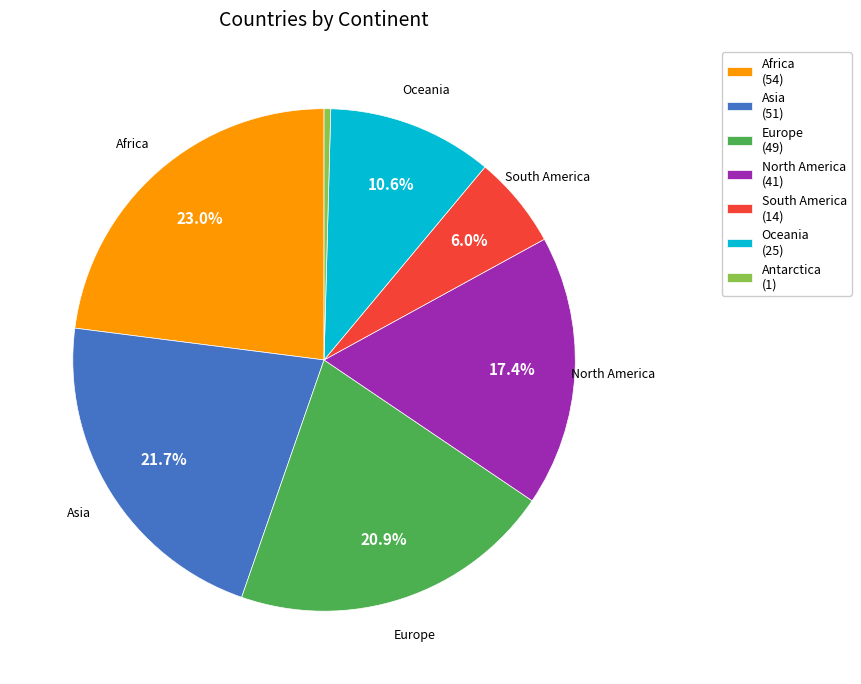

Is there any slice that represents more than half of the pie?

No